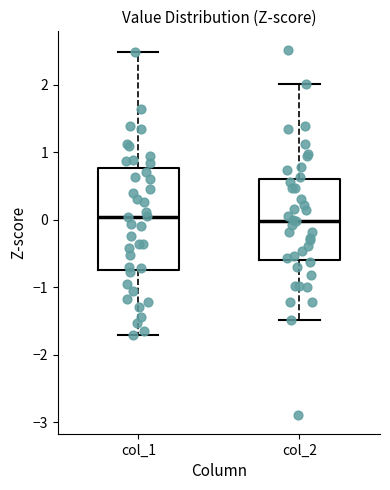

Reading left to right, transcribe this box plot: for each box, give where its median line is, the range the box spans, and where its two whiskers end, as read against the y-axis. The values are not printed on the chart, so give them approximately, as read against the axis.

col_1: median 0.0, box -0.7 to 0.8, whiskers -1.7 to 2.5
col_2: median 0.0, box -0.6 to 0.6, whiskers -1.5 to 2.0